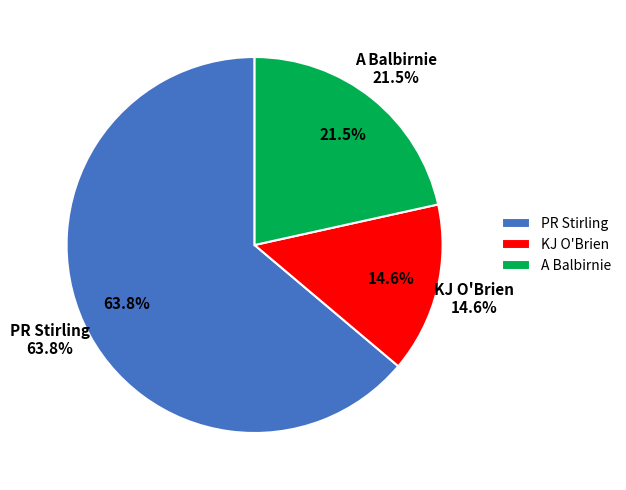

To the nearest percent, what percentage of the pie is A Balbirnie?

22%